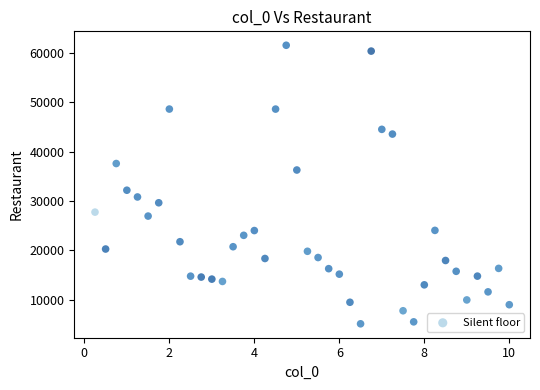

What Y value in the scatter plot is closest to 33315?

32161